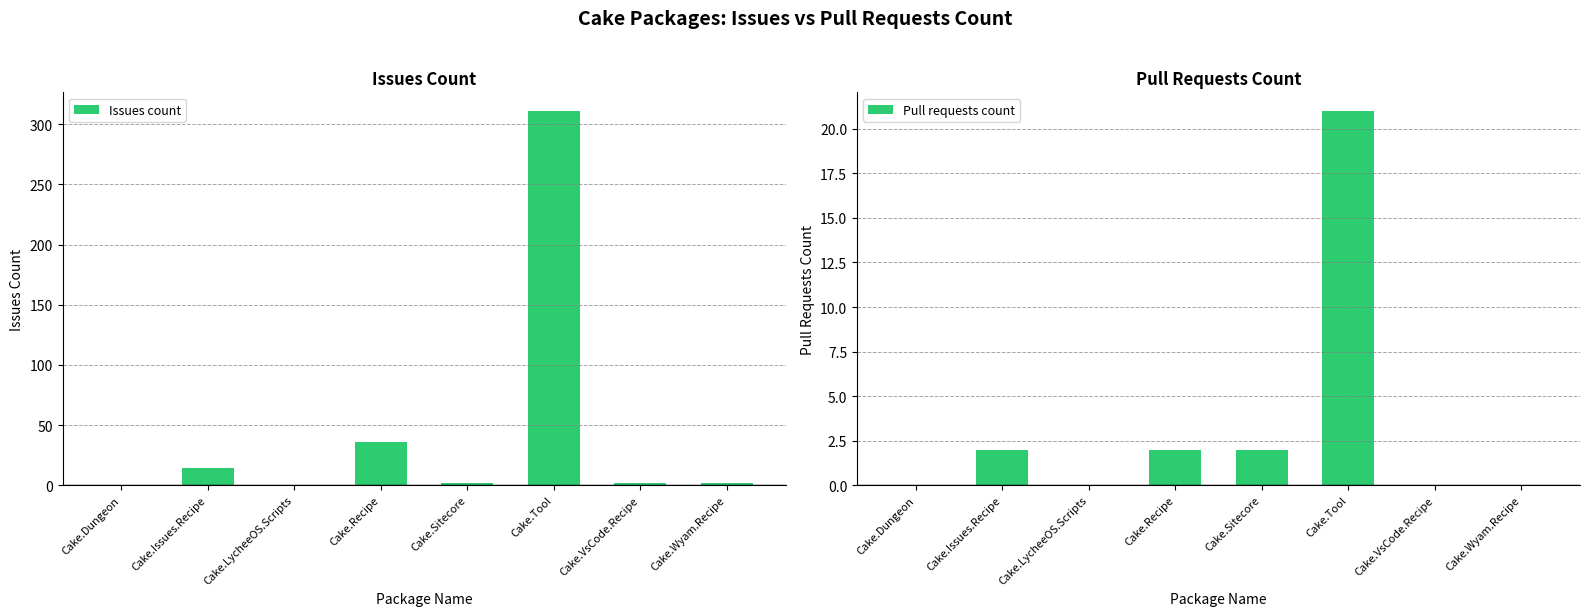

The value of Pull requests count at Cake.Dungeon is 0. True or false?

True